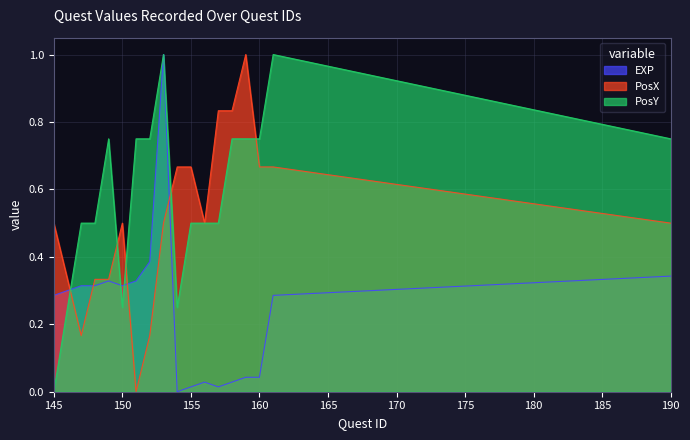

How many interior local peaks does the PosY series have?

3